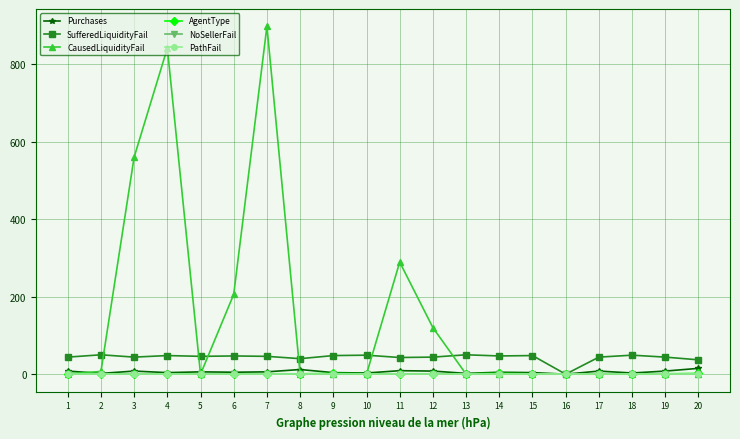

What is the approximate value of SufferedLiquidityFail at 8, to the nearest 10?

40